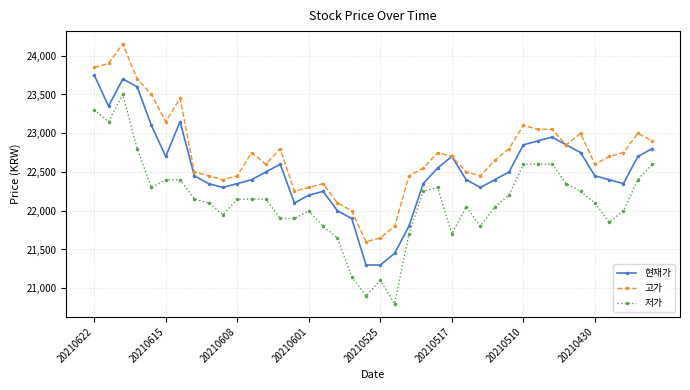

Which series has the widest spread of values?

저가